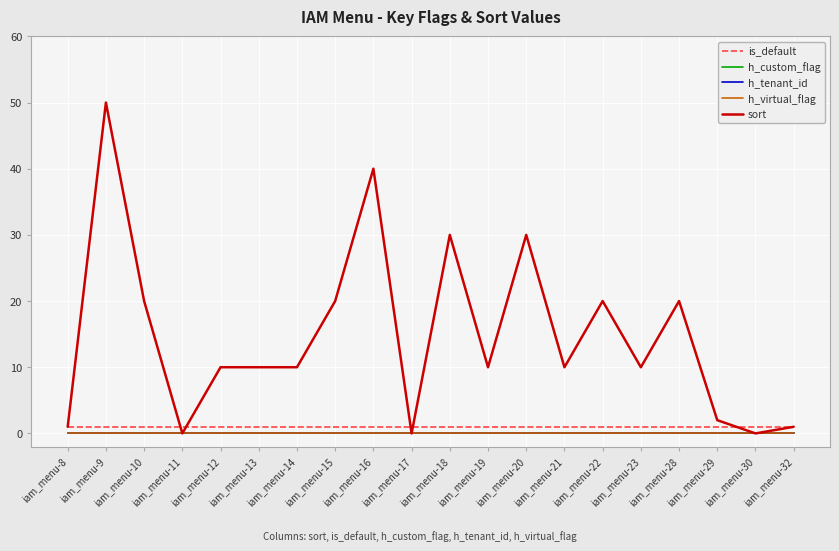

What is the total value across all series at iam_menu-32?

2